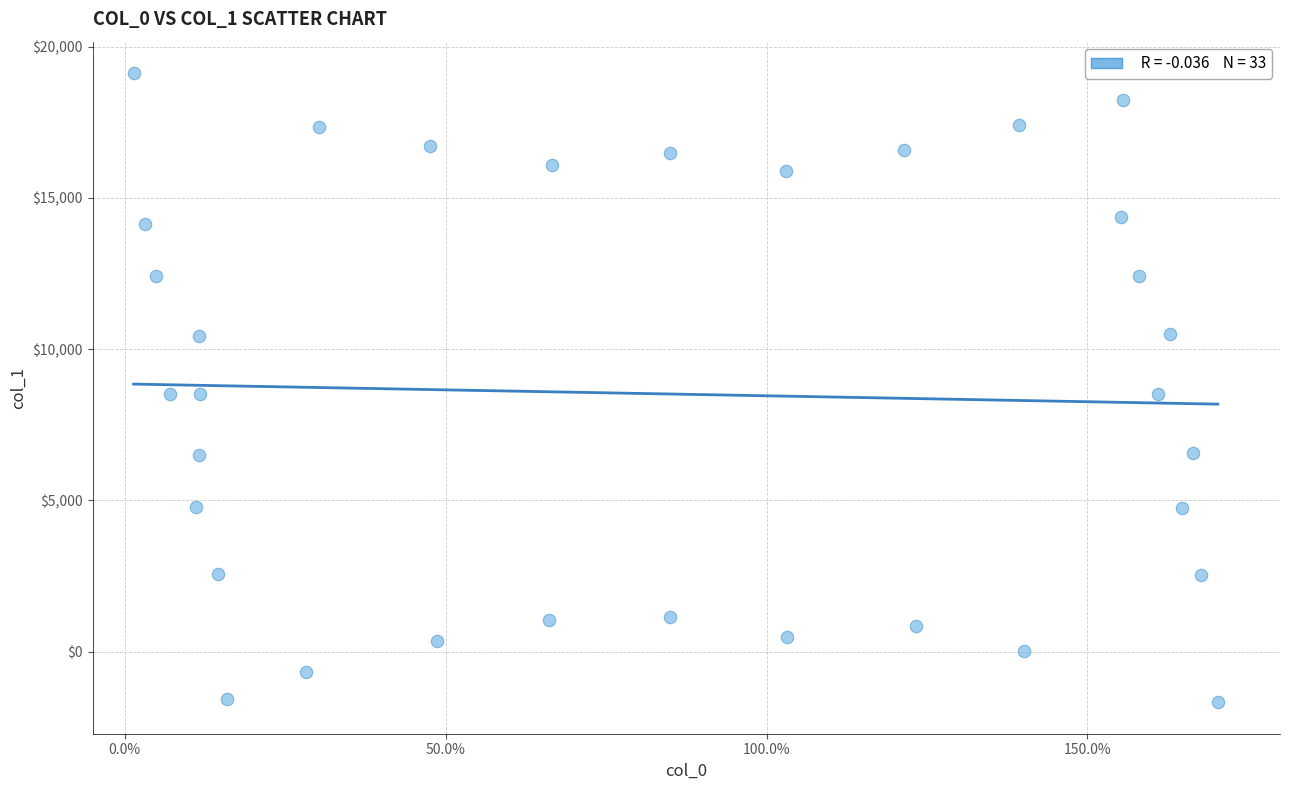

What is the range of Y values (max minus min)?

20796.4